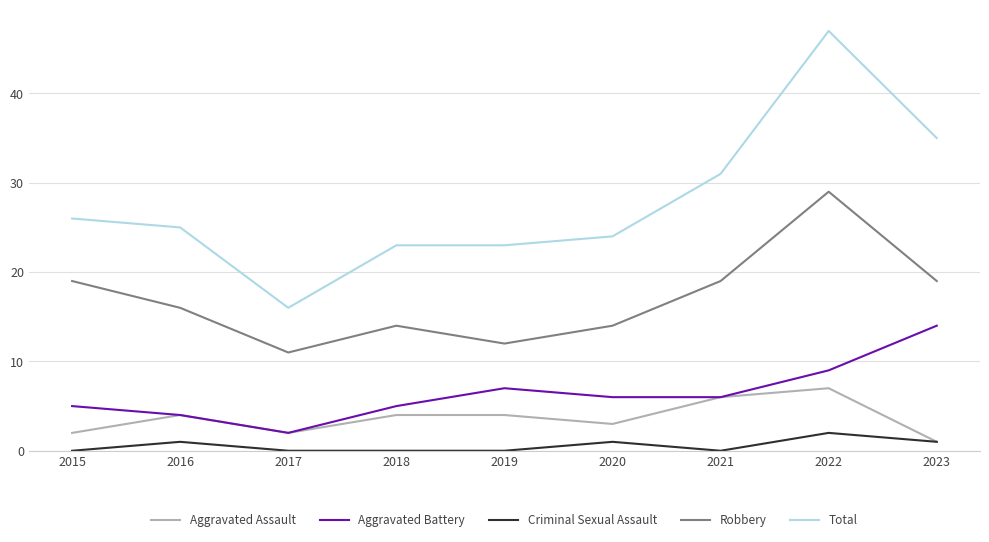

True or false: Aggravated Battery has more than 1 interior local peaks.

False